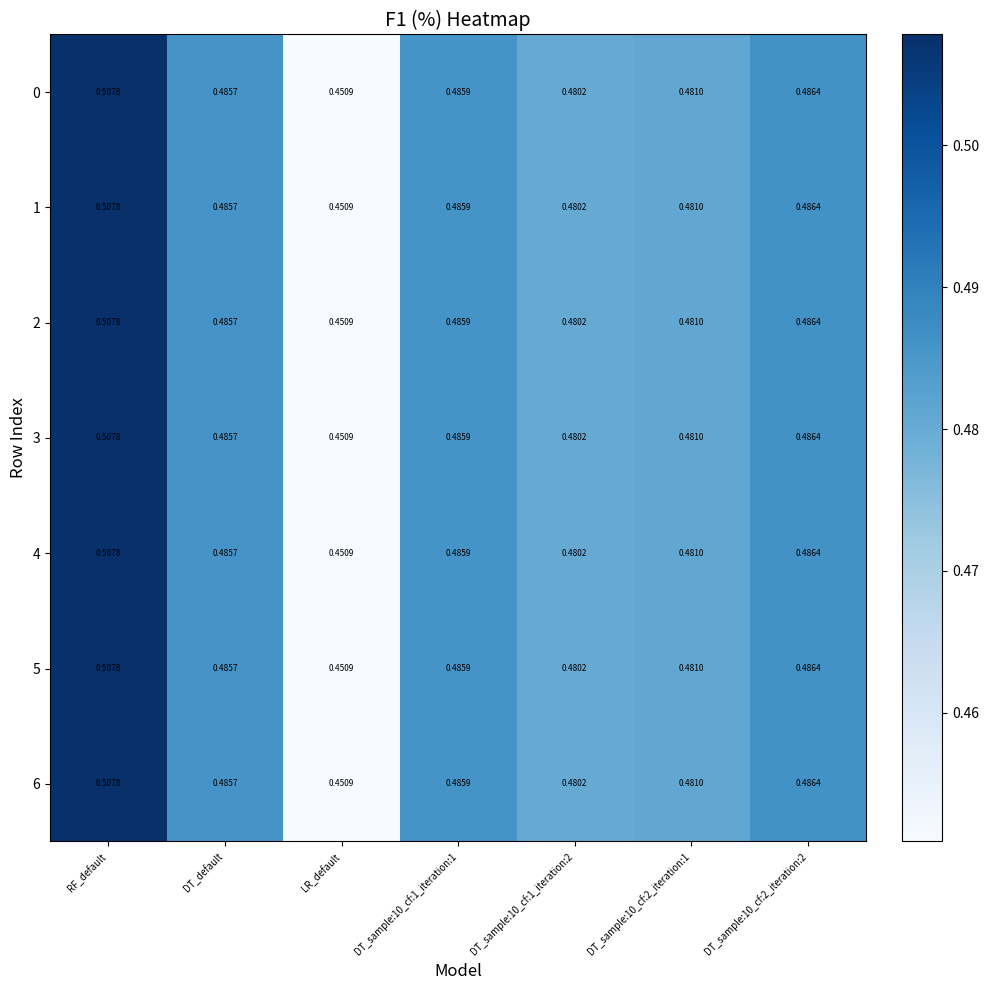

At which label is 6 closest to 0?

LR_default